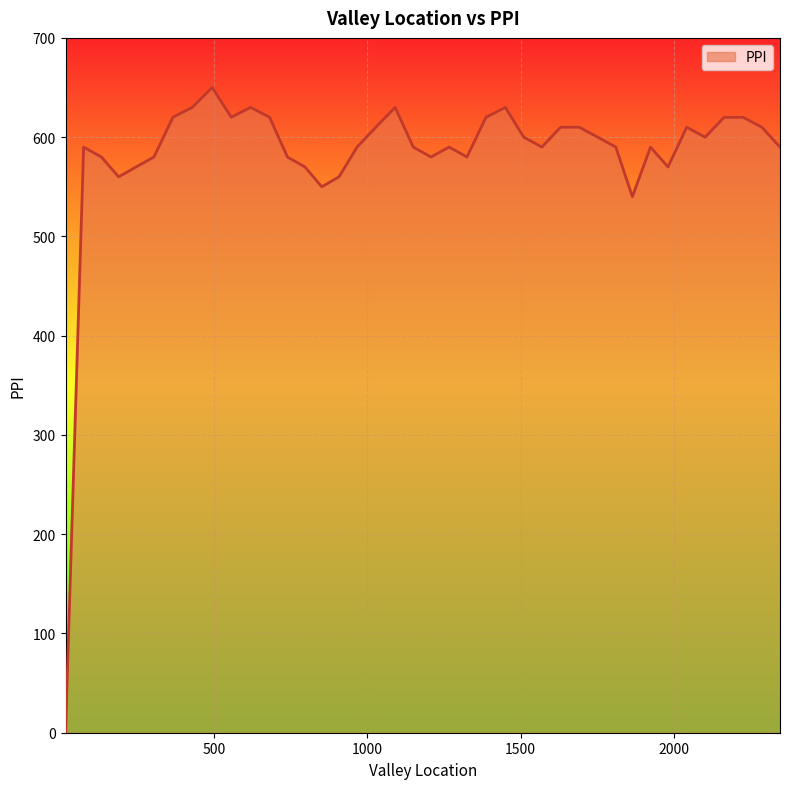

What is the difference between the maximum and minimum values?

650